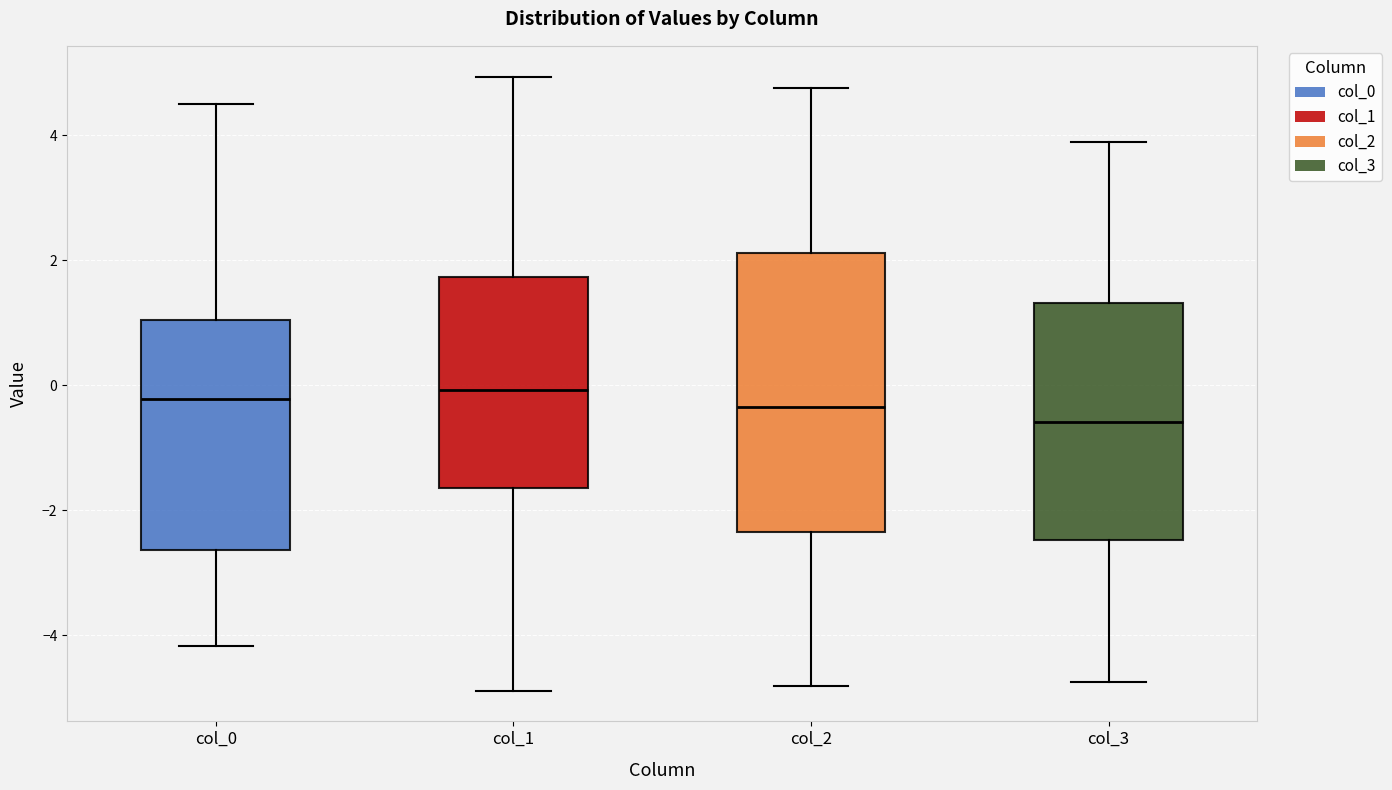

Reading left to right, transcribe this box plot: for each box, give where its median line is, the range the box spans, and where its two whiskers end, as read against the y-axis. The values are not printed on the chart, so give them approximately, as read against the axis.

col_0: median -0.2, box -2.6 to 1.0, whiskers -4.2 to 4.6
col_1: median 0.0, box -1.6 to 1.8, whiskers -4.8 to 5.0
col_2: median -0.4, box -2.4 to 2.2, whiskers -4.8 to 4.8
col_3: median -0.6, box -2.4 to 1.4, whiskers -4.8 to 3.8